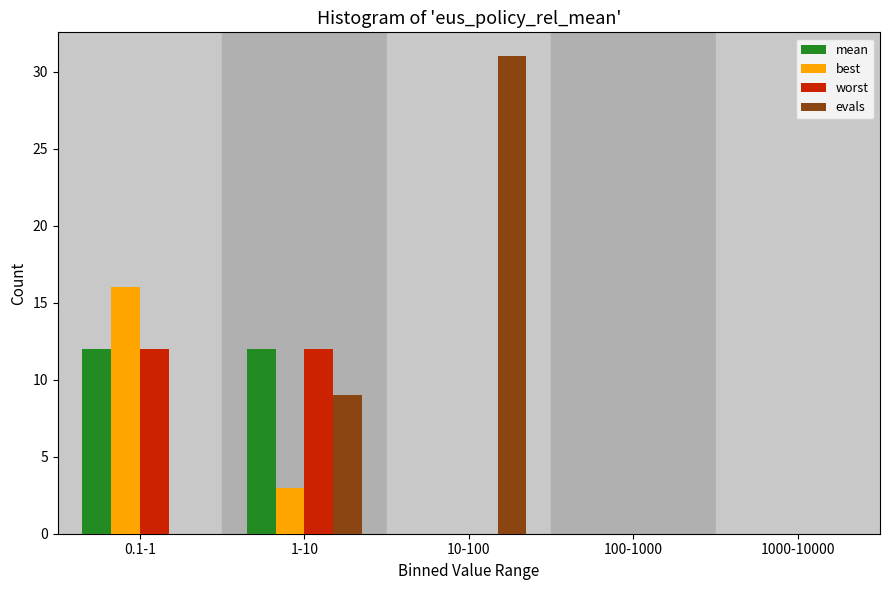

Reading left to right, transcribe all the data shown in this chart.

mean: 0.1-1=12	1-10=12	10-100=0	100-1000=0	1000-10000=0
best: 0.1-1=16	1-10=3	10-100=0	100-1000=0	1000-10000=0
worst: 0.1-1=12	1-10=12	10-100=0	100-1000=0	1000-10000=0
evals: 0.1-1=0	1-10=9	10-100=31	100-1000=0	1000-10000=0